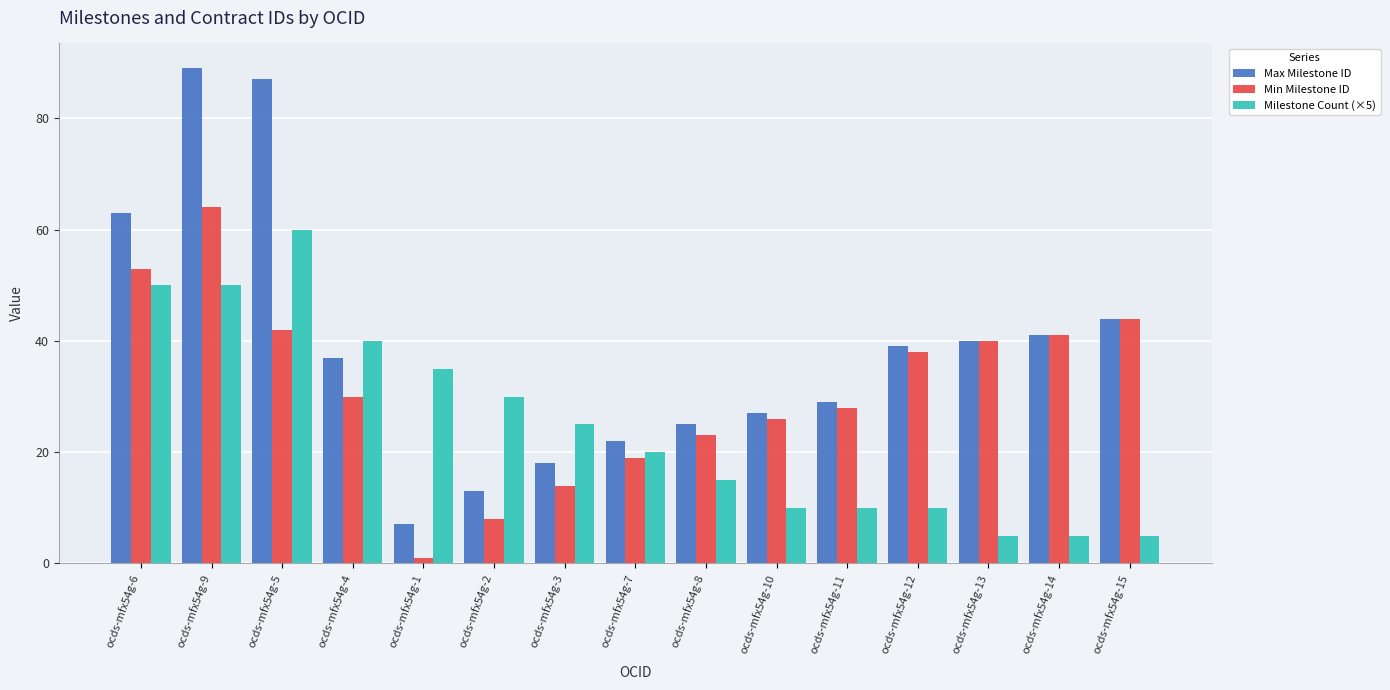

Rank the series by their maximum value, from highest to lowest.

Max Milestone ID, Min Milestone ID, Milestone Count (×5)